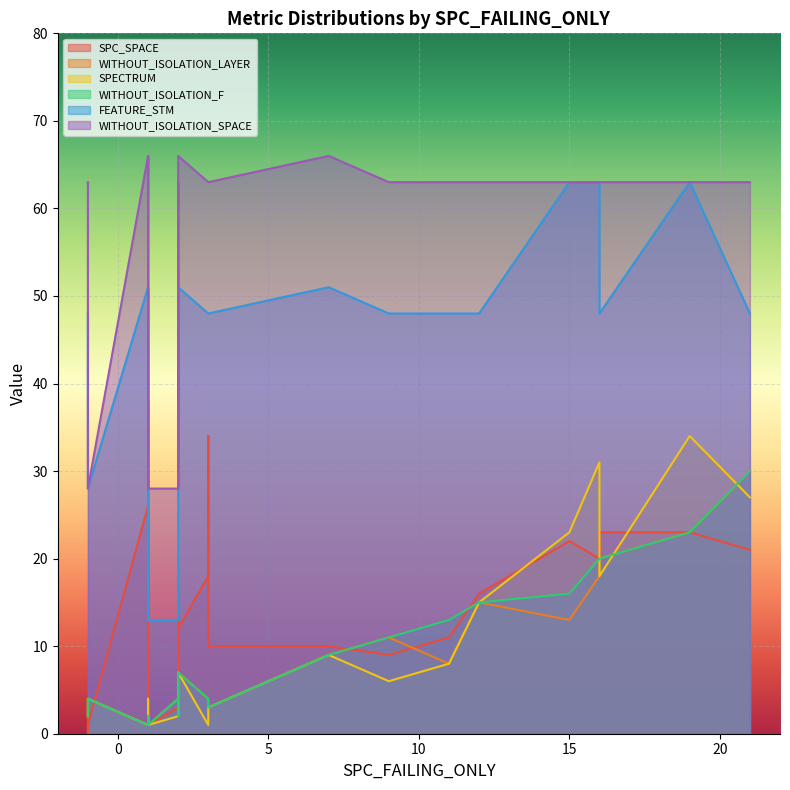

Count the number of categories in the chart.

24